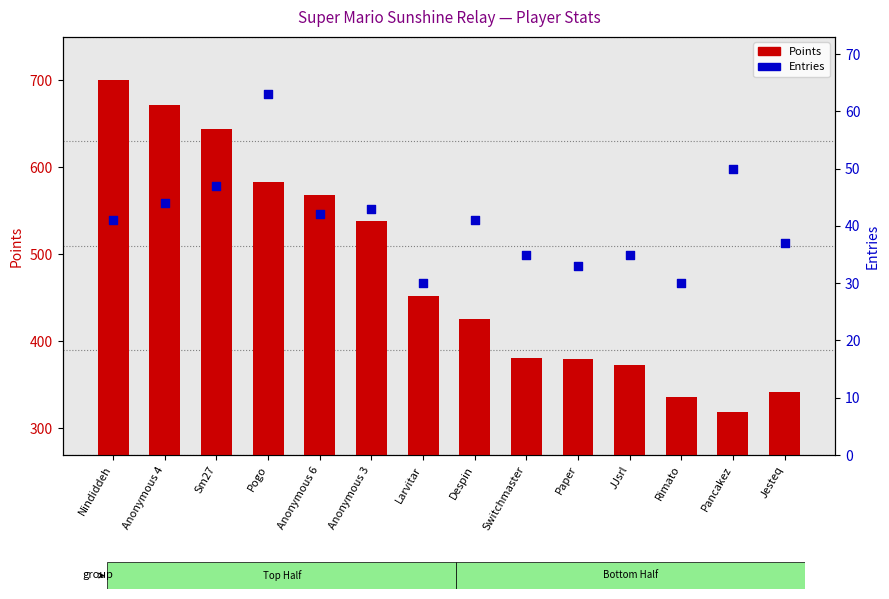

Is the value of Entries at Paper greater than the value of Points at Nindiddeh?

No